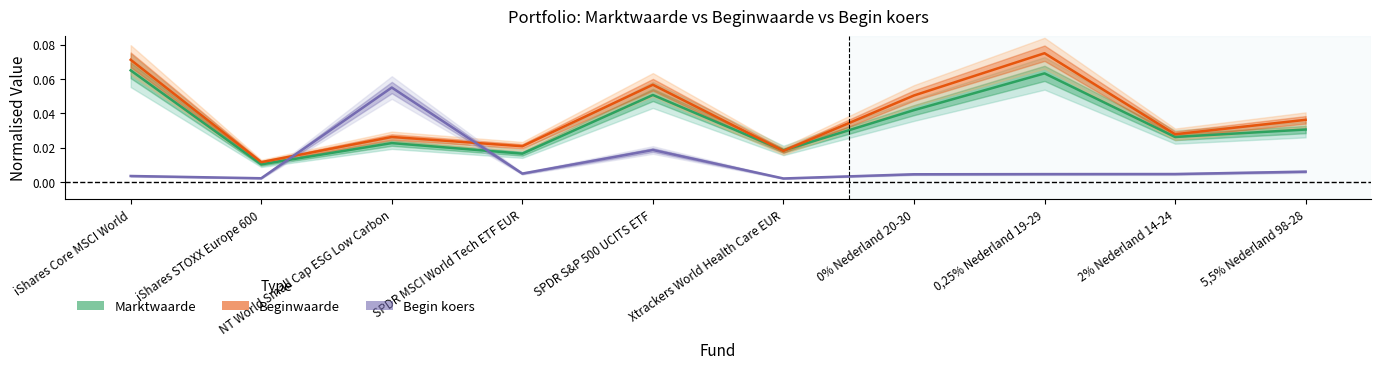

Where do Marktwaarde and Beginwaarde first cross each other?

SPDR S&P 500 UCITS ETF and Xtrackers World Health Care EUR